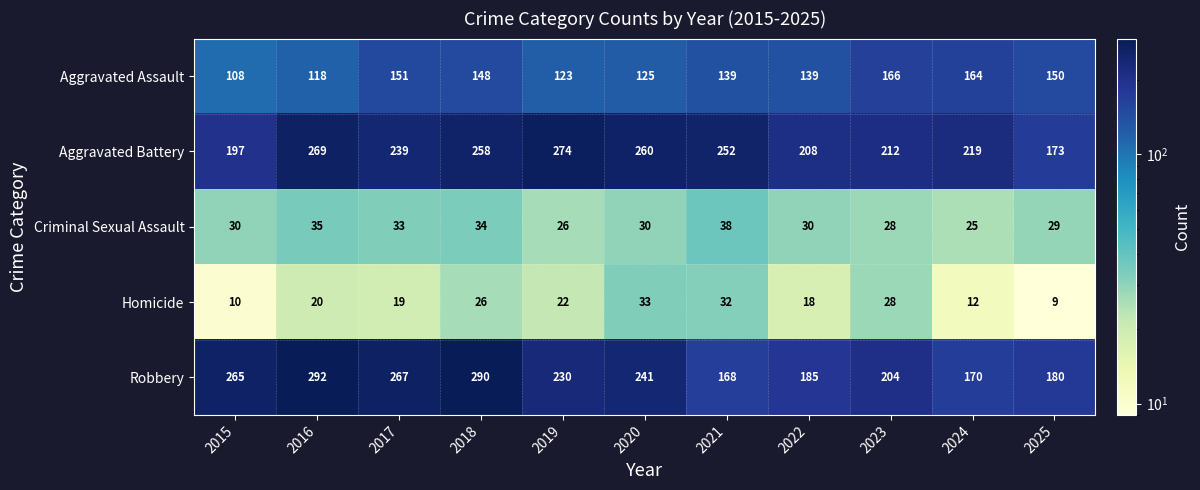

What is the greatest value displayed?

292